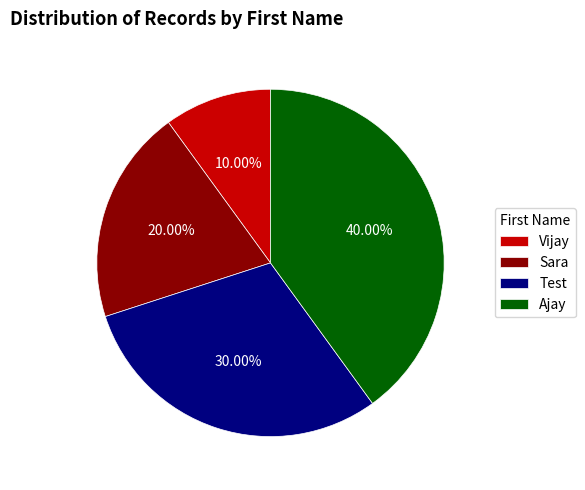

What percentage is the Sara slice, to the nearest percent?

20%